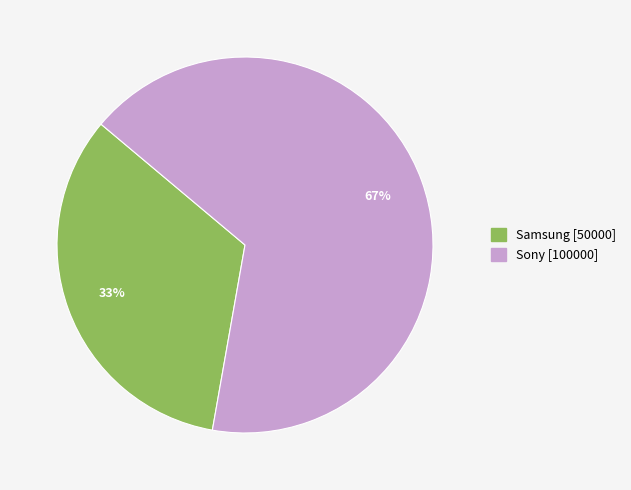

Do Samsung and Sony together represent more than half of the pie?

Yes